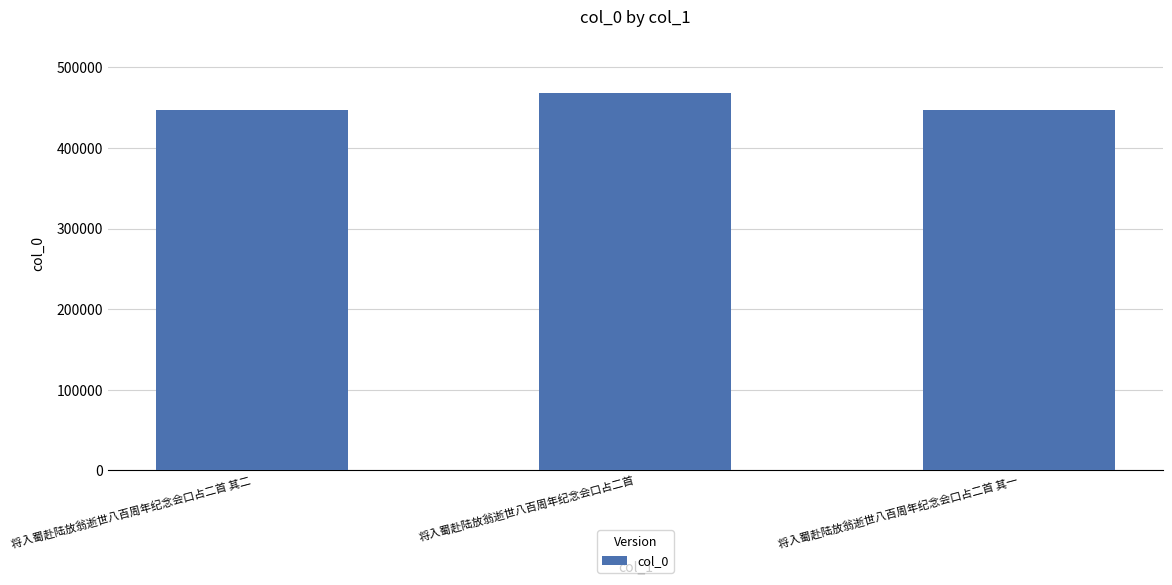

What is the label of the 2nd bar from the right?

将入蜀赴陆放翁逝世八百周年纪念会口占二首